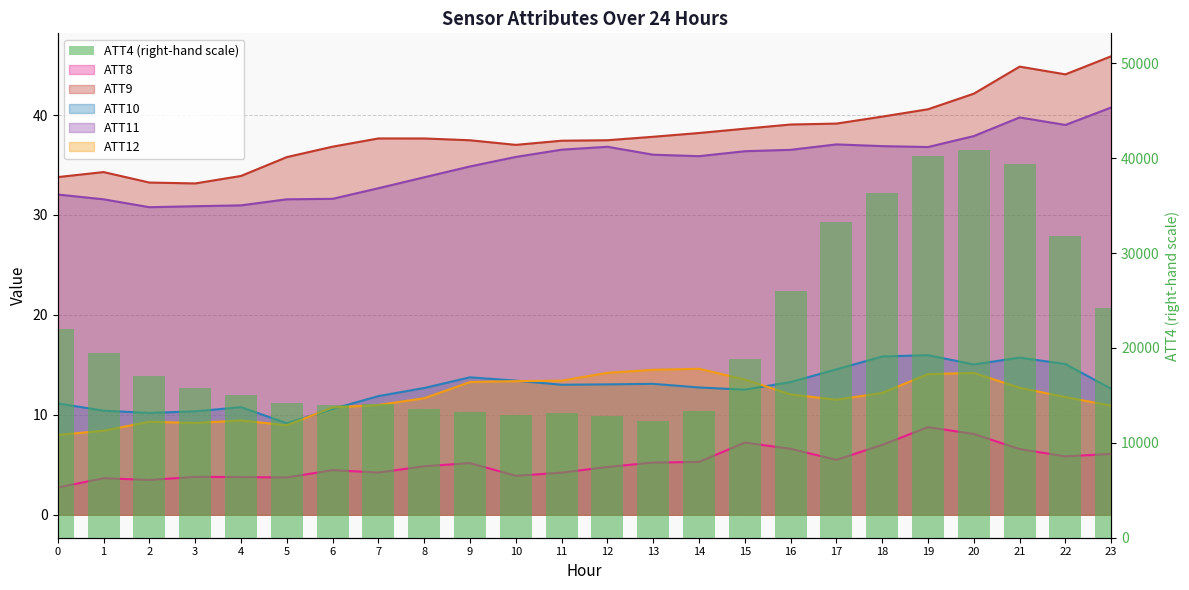

How many categories are shown in the chart?

24